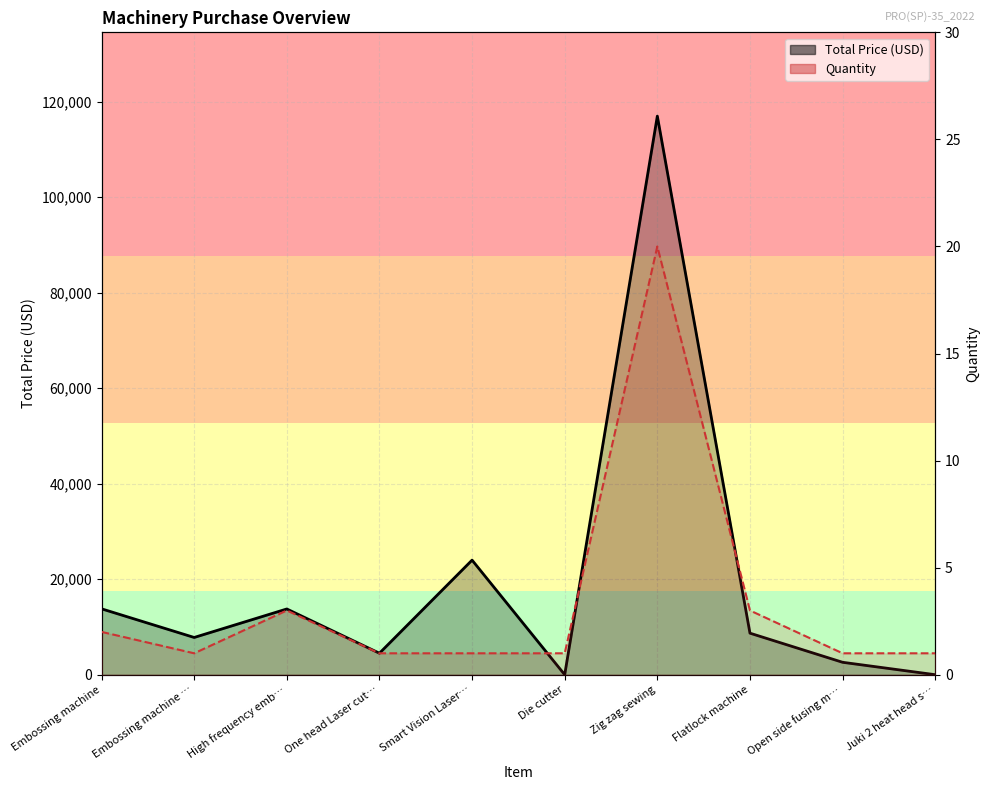

How many values in the Quantity series exceed 1?

4